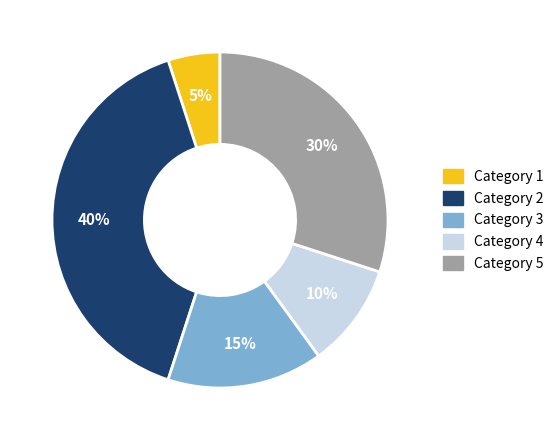

Is there a majority slice in this chart?

No